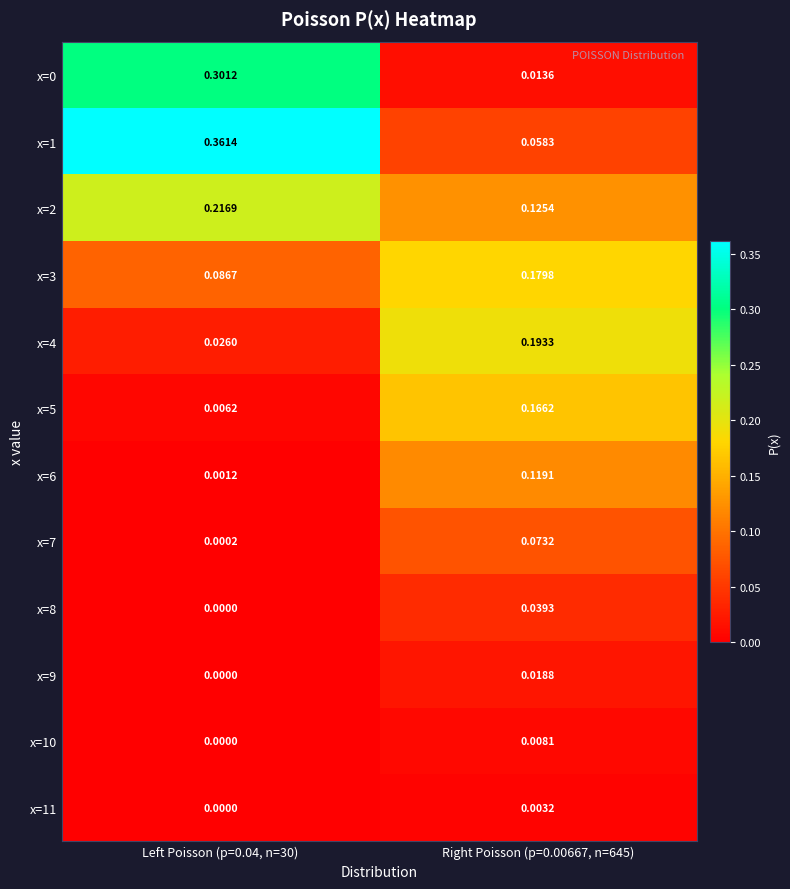

Is the value of x=9 at Left Poisson (p=0.04, n=30) greater than the value of x=2 at Left Poisson (p=0.04, n=30)?

No